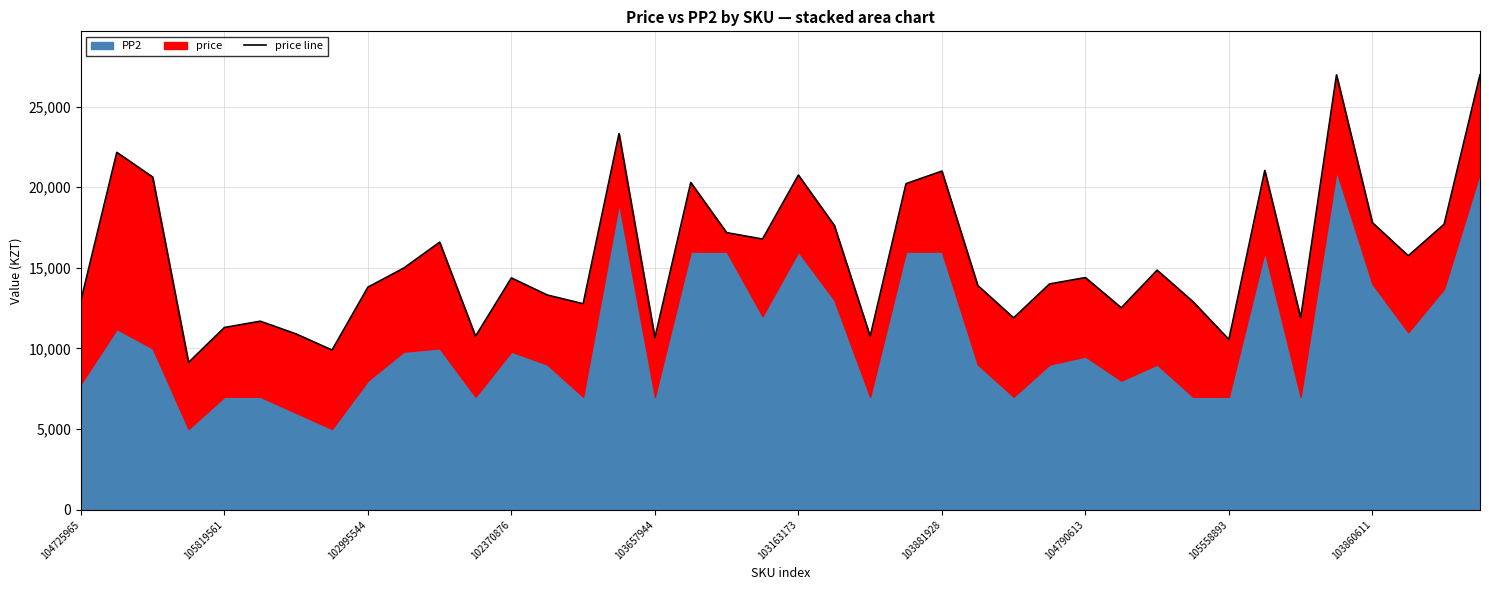

List the labels in order of value, smallest first.

102370876, 104790613, 32, 16, 22, 11, 103881928, 103657944, 103163173, 26, 34, 29, 14, 31, 104725965, 13, 105558893, 25, 27, 12, 28, 30, 103860611, 37, 10, 19, 18, 21, 38, 36, 23, 17, 102995544, 20, 24, 33, 105819561, 15, 35, 39